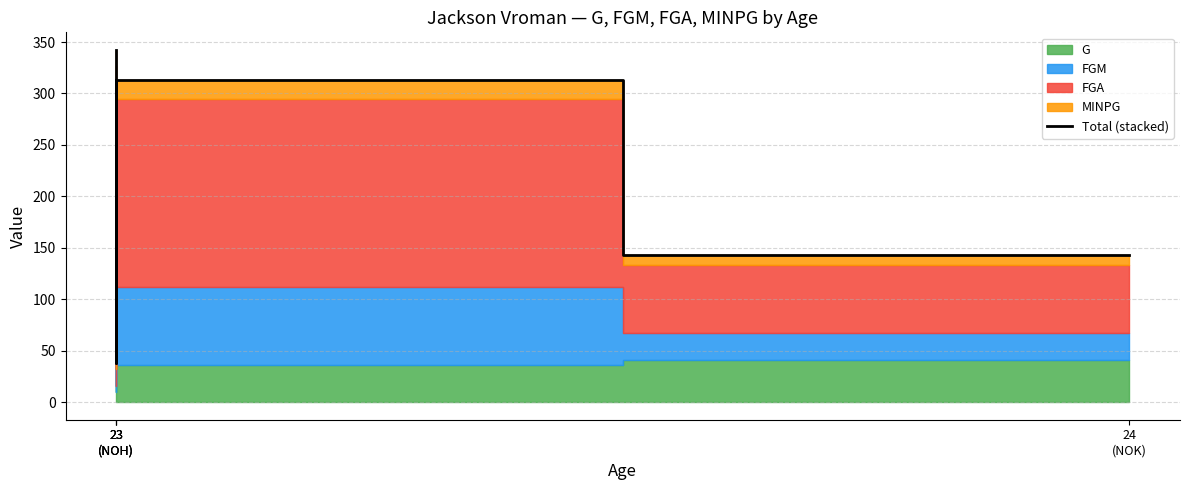

Reading left to right, extract all data points from this chart.

342.3	37.7	313.0	142.9